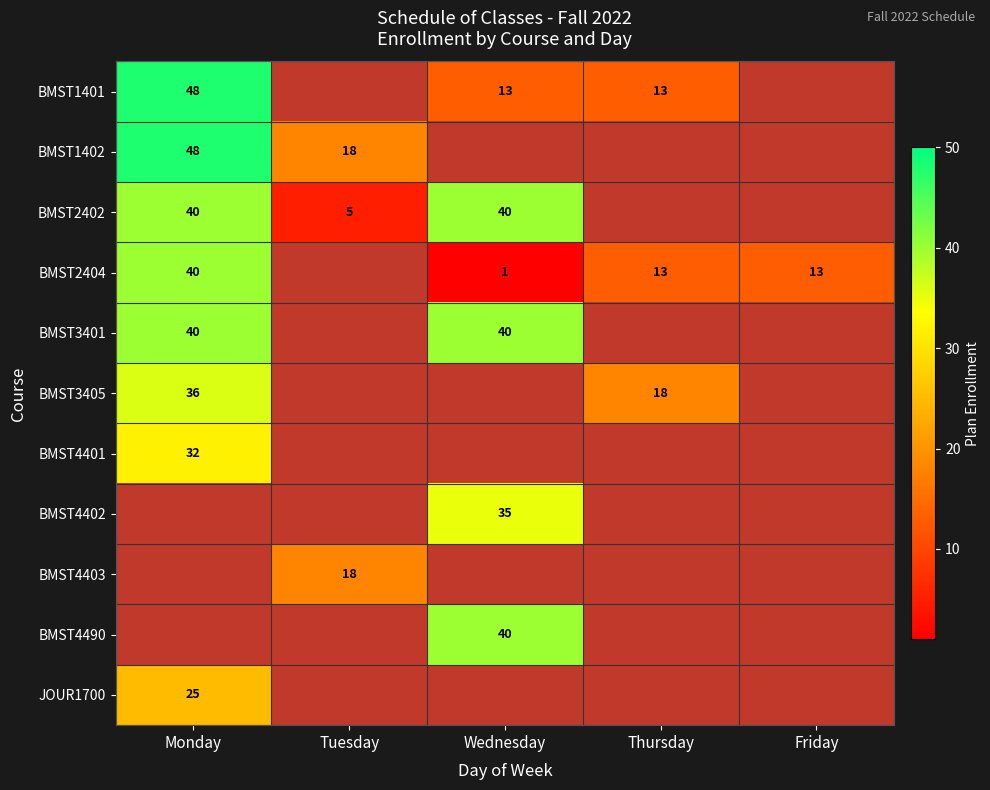

What is the minimum value for BMST4401?

32.0